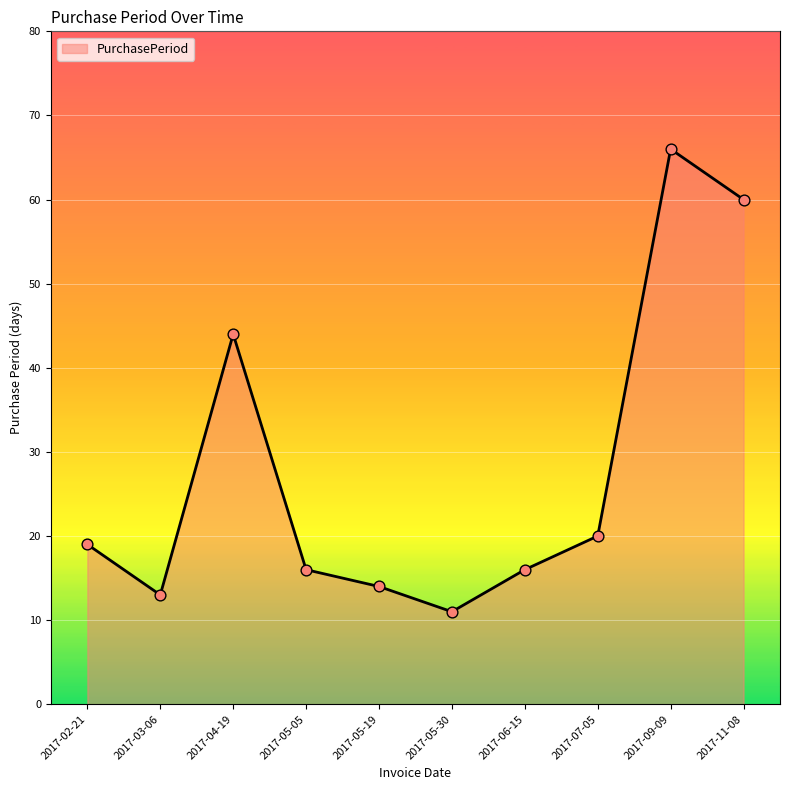

Approximately how many times larger is the value at 2017-09-09 compared to 2017-11-08?

1.1